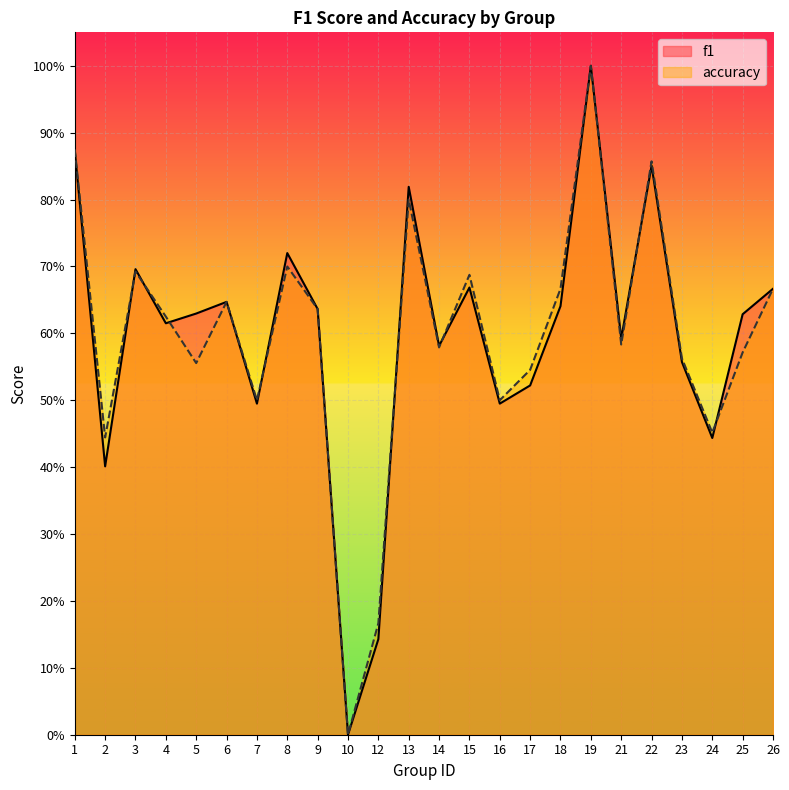

What is the value of the f1 point at the 15th from the left?

0.5